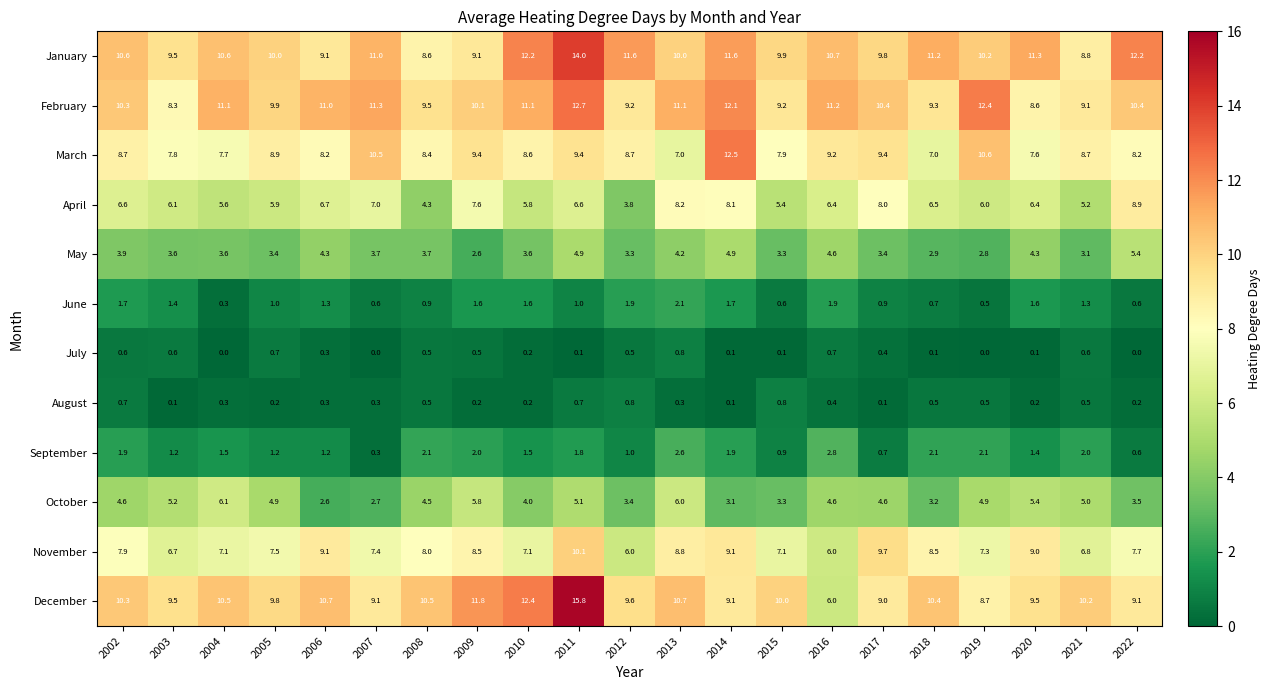

Where is November nearest to the value 8?

2008